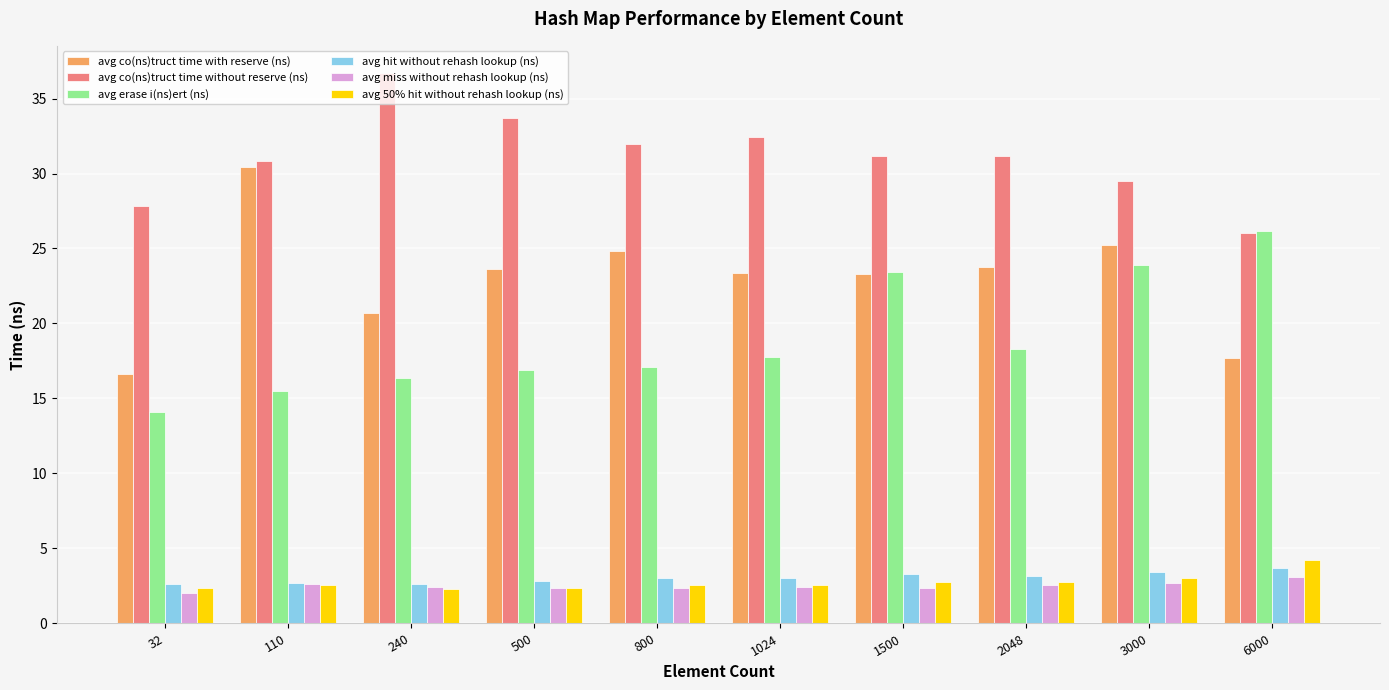

What is the difference between the avg co(ns)truct time without reserve (ns) values at 3000 and 800?

2.5